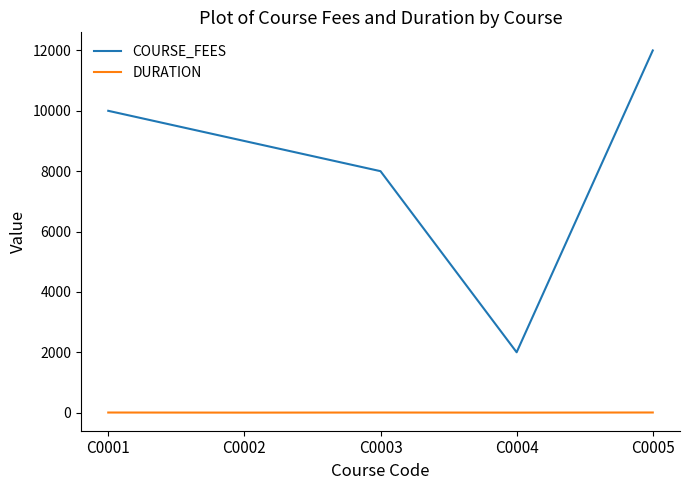

The value of COURSE_FEES at C0002 is 9000. True or false?

True